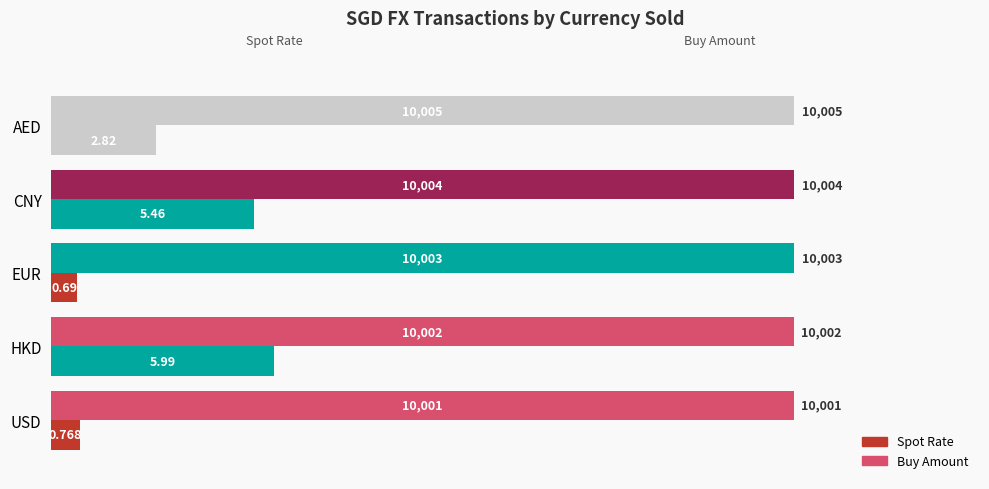

List the series in order of their peak value, lowest first.

Spot Rate, Buy Amount